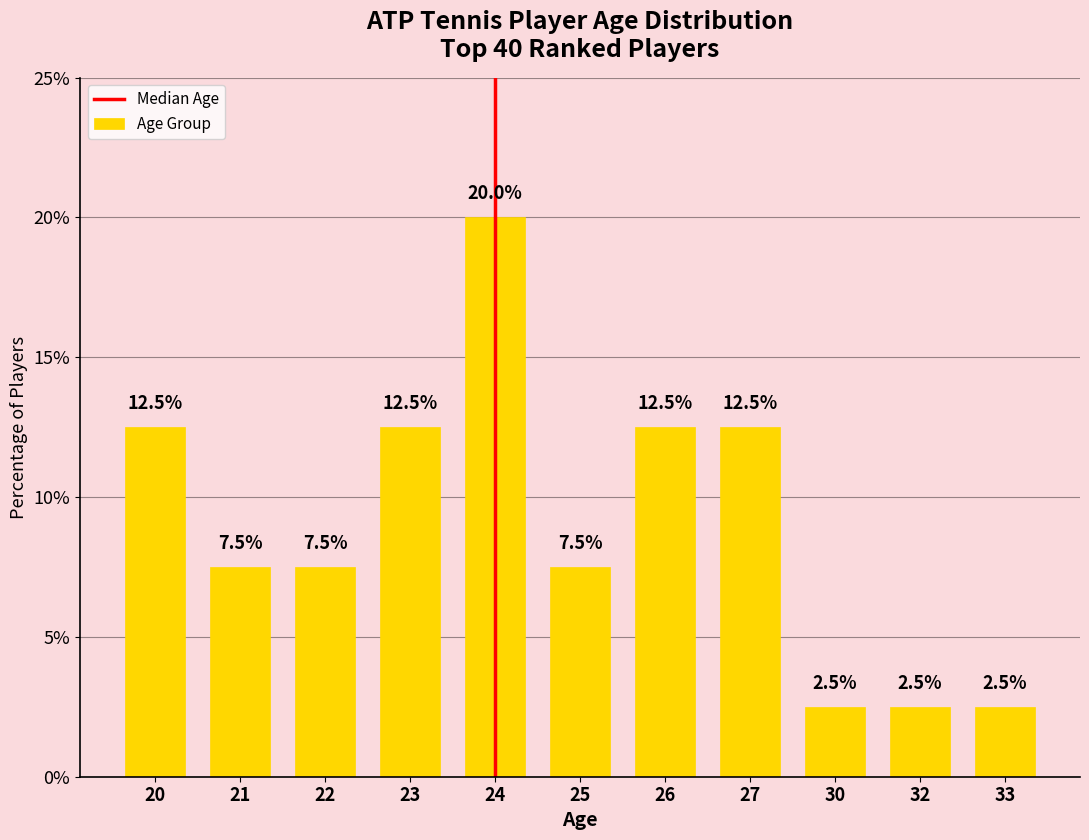

Where does the data first go above 7?

20